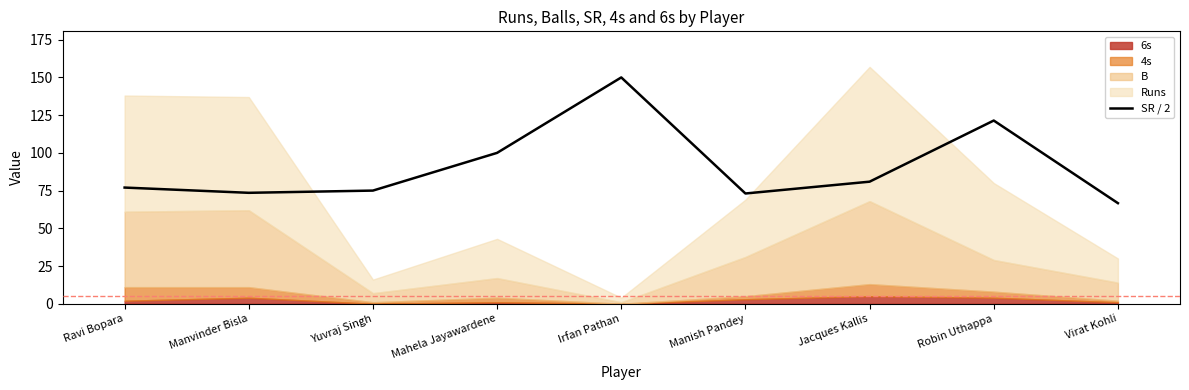

What position from the right is Virat Kohli?

1